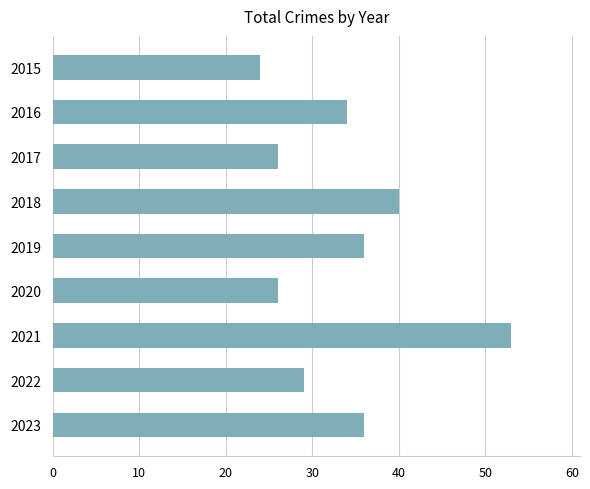

What is the value of the 7th bar from the top?

53